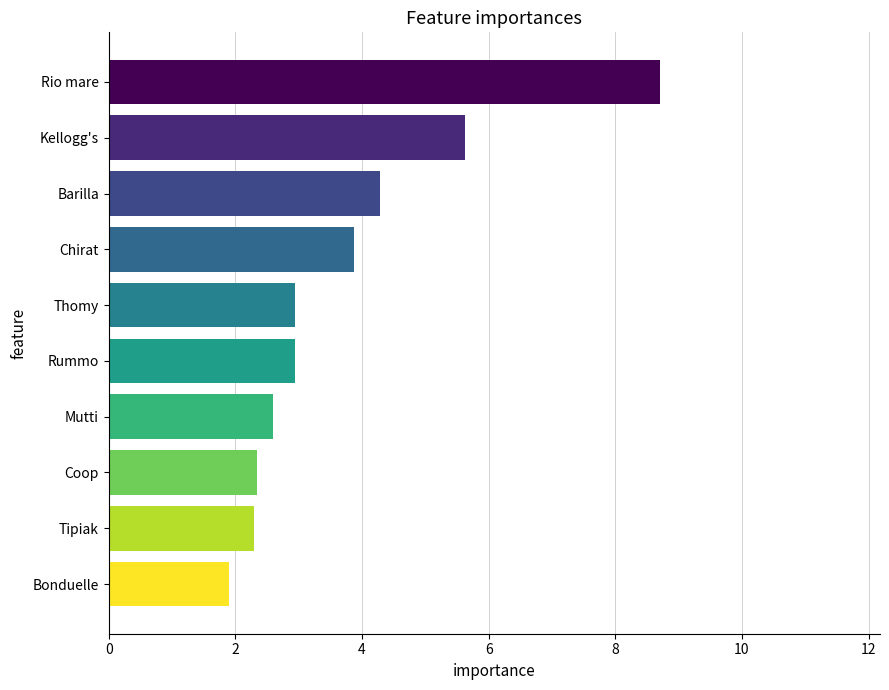

What is the ratio of the value at Rummo to the value at Tipiak?

1.3